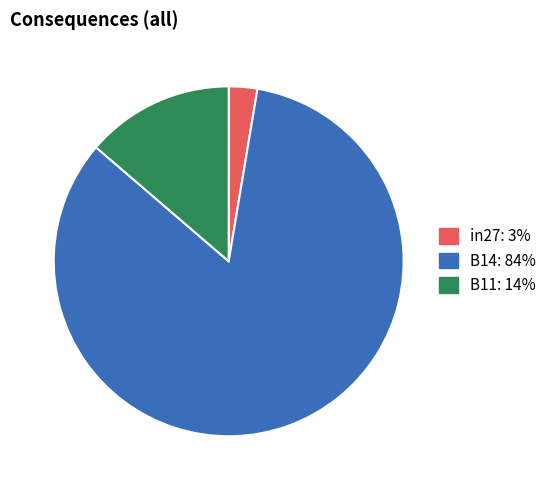

What is the largest slice in the pie chart?

B14